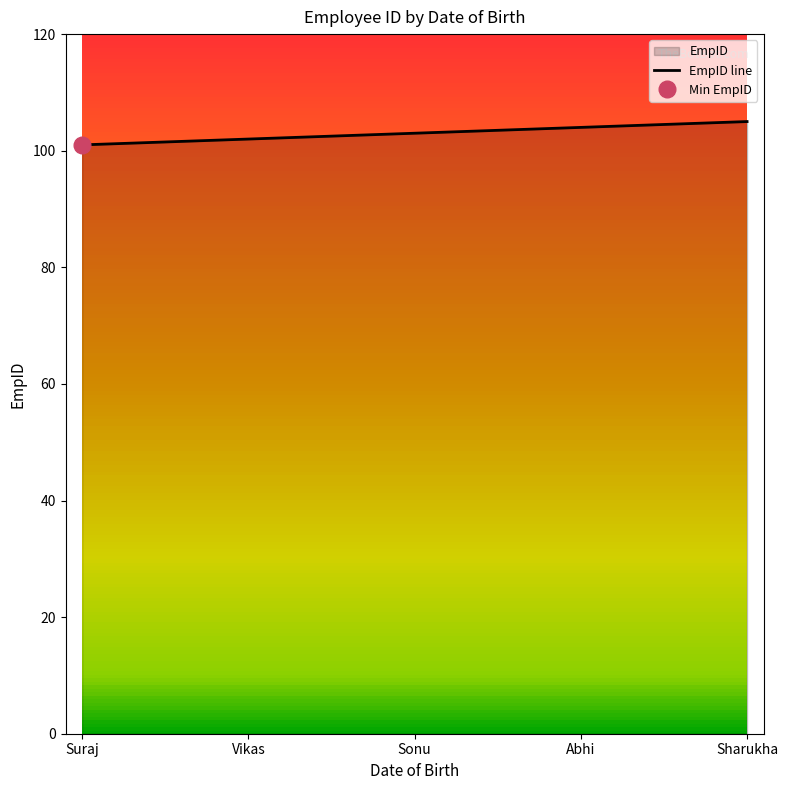

How many lines are shown in the chart?

1